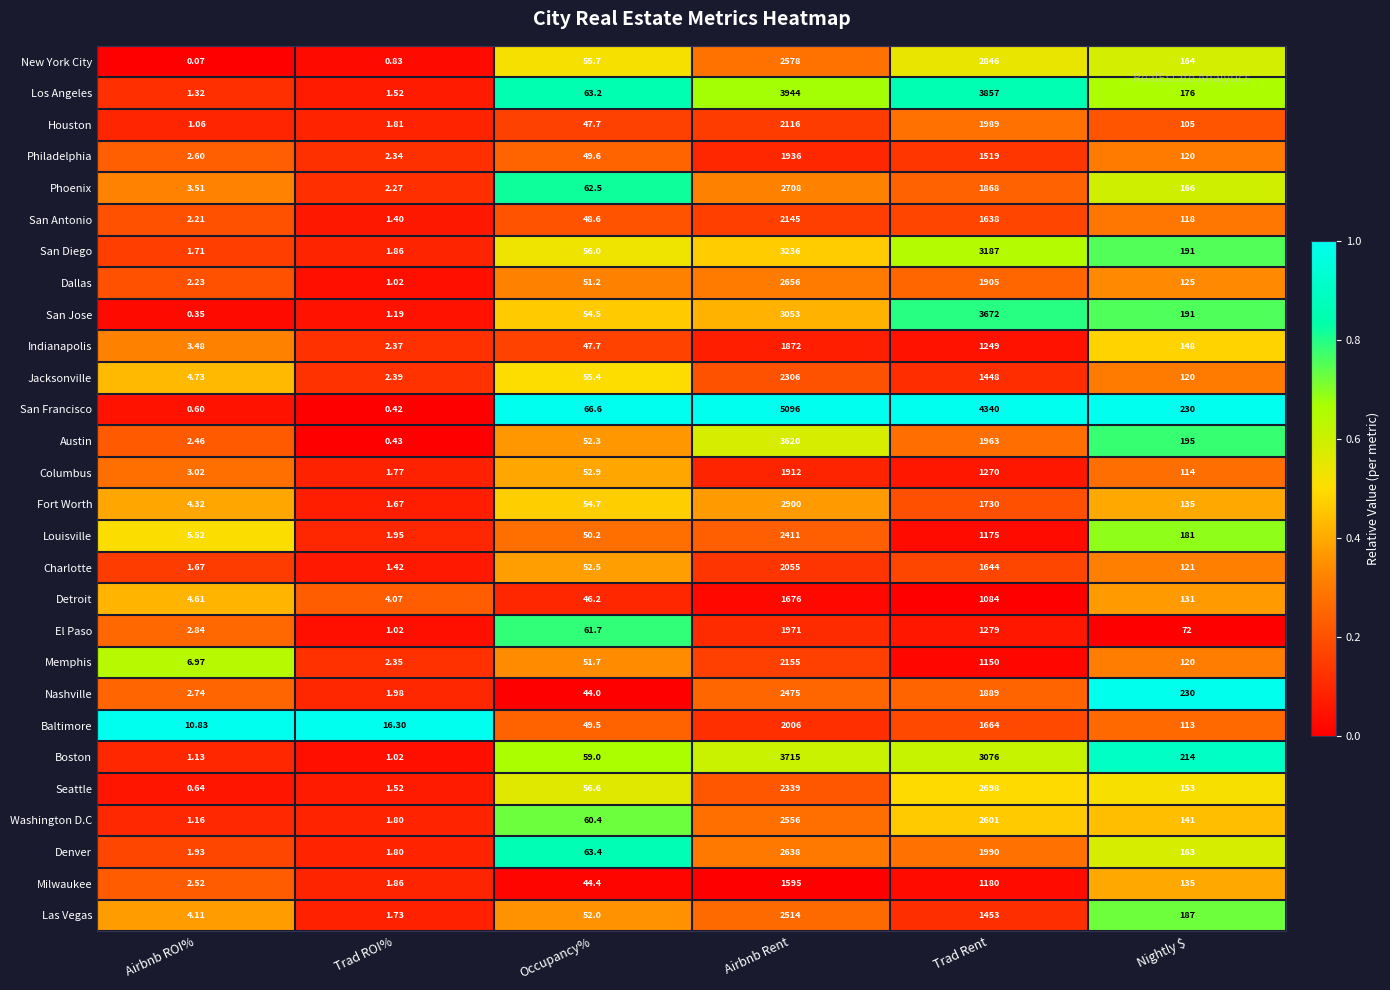

Between Airbnb Rent and Trad Rent, which series saw the biggest shift?

Austin